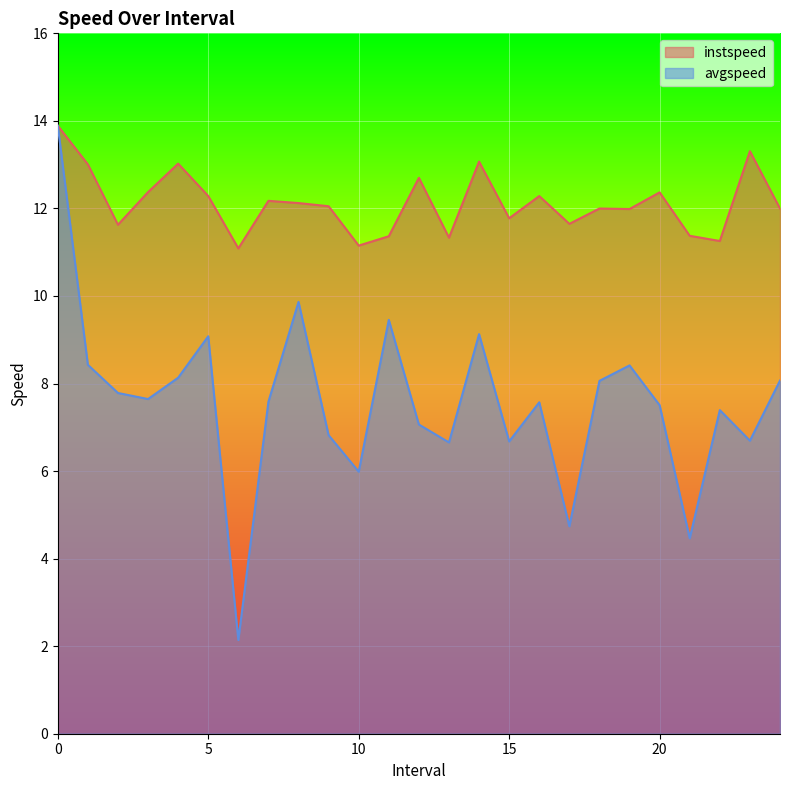

In instspeed, how many points are lower than both neighbors (excluding endpoints)?

8